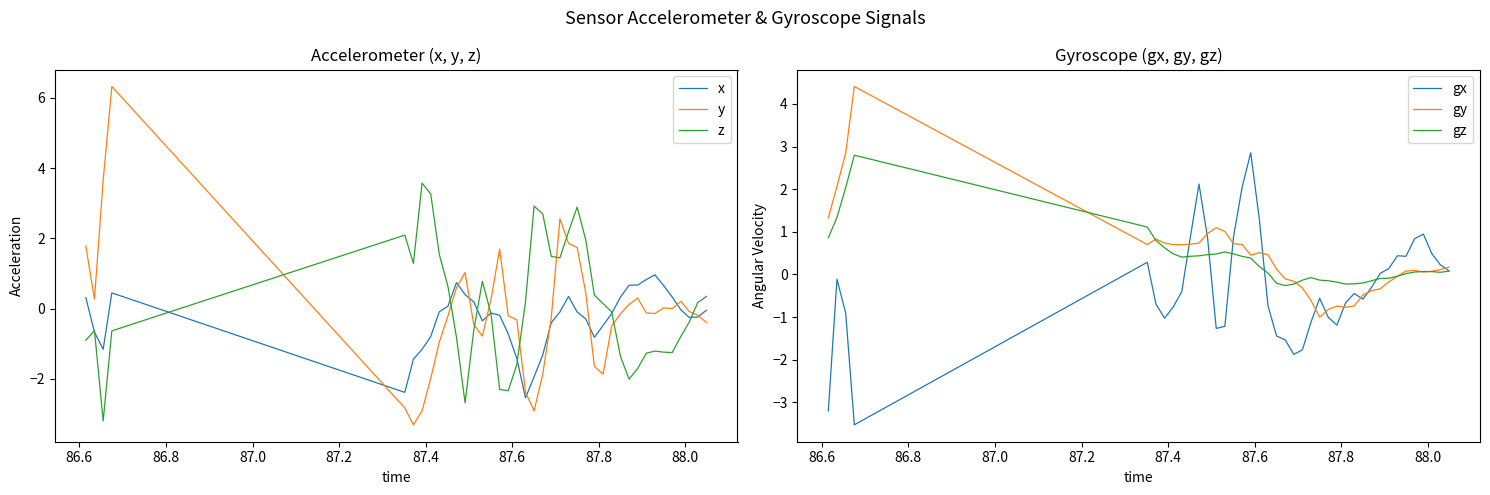

After their last crossing, which series has the higher values: y or z?

z